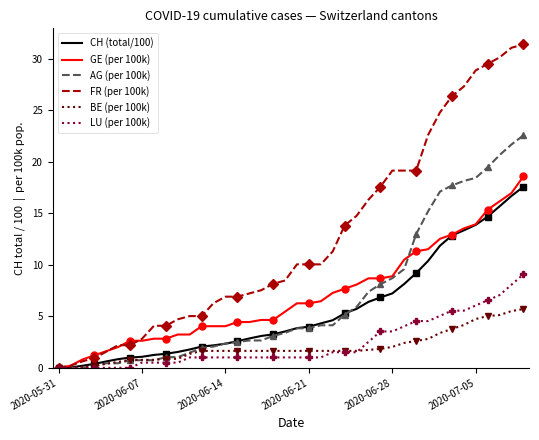

Reading right to left, list all the values displayed in this chart.

CH (total/100): 17.6	16.7	15.7	14.7	13.9	13.3	12.8	11.8	10.4	9.2	8.1	7.2	6.8	6.4	5.7	5.3	4.6	4.3	4.0	3.9	3.5	3.2	3.1	2.9	2.6	2.3	2.2	2.1	1.8	1.5	1.4	1.2	1.1	1.0	0.8	0.6	0.4	0.2	0.0	0.0
GE (per 100k): 18.6	17.0	16.2	15.3	13.9	13.5	12.9	12.5	11.5	11.3	10.5	8.9	8.7	8.7	8.1	7.7	7.3	6.5	6.3	6.3	5.5	4.6	4.6	4.4	4.4	4.0	4.0	4.0	3.2	3.2	2.8	2.8	2.6	2.6	2.0	1.6	1.2	0.8	0.2	0.0
AG (per 100k): 22.6	21.7	20.6	19.5	18.4	18.1	17.7	17.1	15.2	13.0	9.6	8.7	8.1	7.4	5.9	5.2	4.1	4.1	3.8	3.8	3.4	3.1	2.7	2.7	2.5	2.4	2.1	1.9	1.5	1.0	1.0	0.7	0.7	0.7	0.4	0.4	0.1	0.0	0.0	0.0
FR (per 100k): 31.4	31.1	30.1	29.5	28.9	27.3	26.4	24.8	22.6	19.1	19.1	19.1	17.6	16.3	14.7	13.8	11.3	10.0	10.0	10.0	8.5	8.2	7.5	7.2	6.9	6.9	6.3	5.0	5.0	4.7	4.1	4.1	2.8	2.2	2.2	1.6	0.9	0.6	0.2	0.0
BE (per 100k): 5.7	5.5	5.1	5.0	4.7	4.2	3.8	3.4	2.8	2.6	2.4	2.0	1.8	1.7	1.6	1.6	1.6	1.6	1.6	1.6	1.6	1.6	1.6	1.6	1.6	1.6	1.6	1.6	1.4	0.9	0.9	0.8	0.8	0.8	0.6	0.4	0.2	0.1	0.0	0.0
LU (per 100k): 9.1	8.1	7.1	6.6	6.0	5.5	5.5	5.0	4.5	4.5	4.0	3.5	3.5	2.5	1.5	1.5	1.5	1.0	1.0	1.0	1.0	1.0	1.0	1.0	1.0	1.0	1.0	1.0	1.0	0.5	0.5	0.5	0.5	0.0	0.0	0.0	0.0	0.0	0.0	0.0